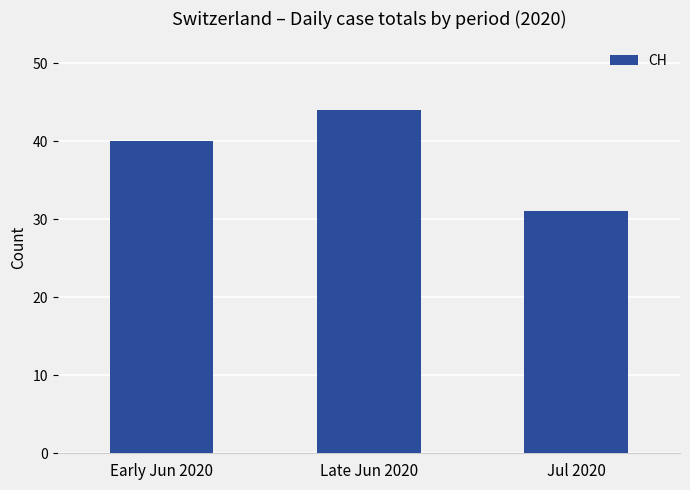

What is the change in value from Early Jun 2020 to Jul 2020?

-9